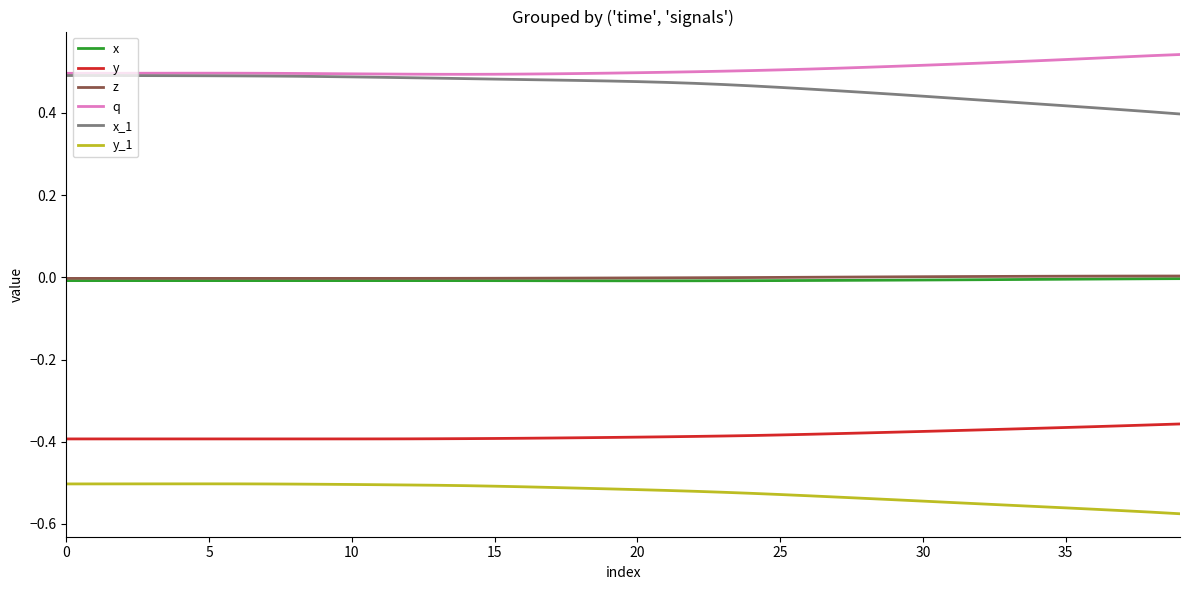

True or false: q and y cross at least once.

False